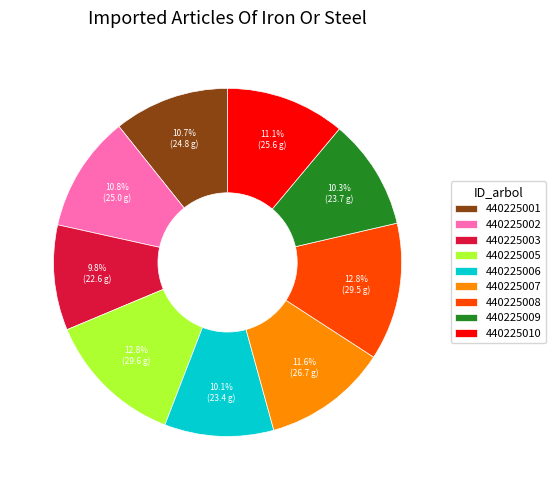

To the nearest percent, what is the difference between the largest and smallest slice percentages?

3%